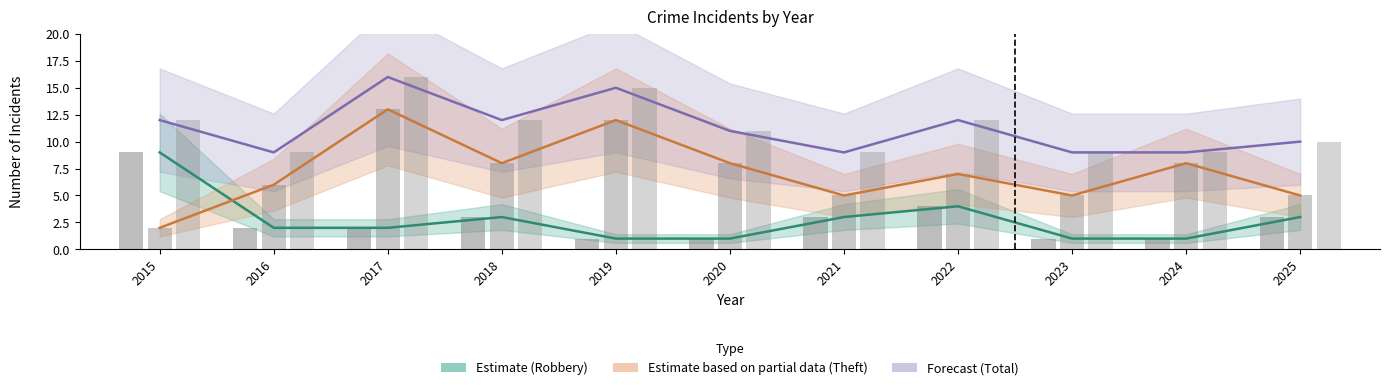

Rank the series by their average value, from highest to lowest.

Total, Theft, Robbery